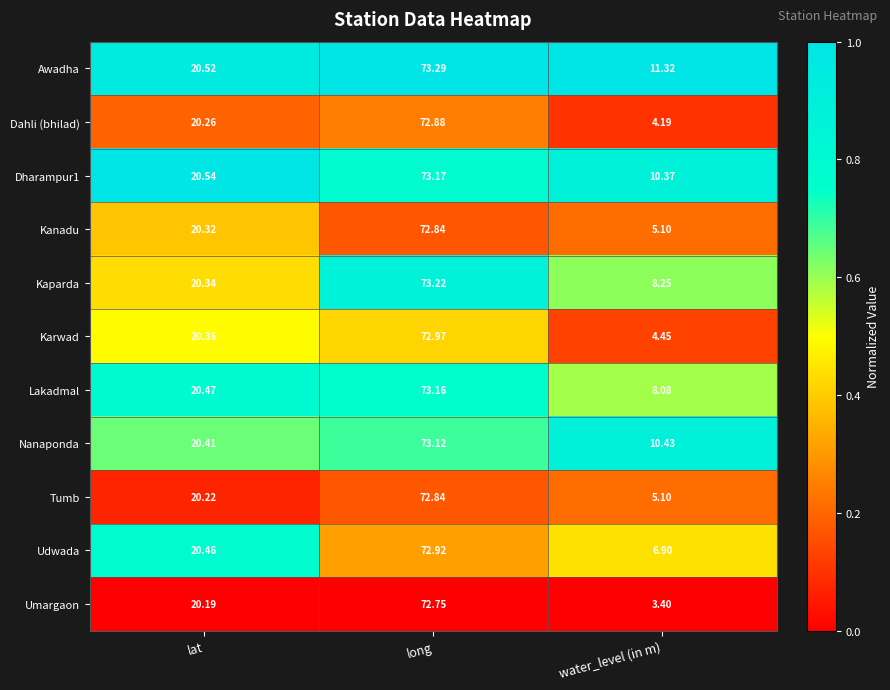

Which category has the lowest value across all series?

water_level (in m)